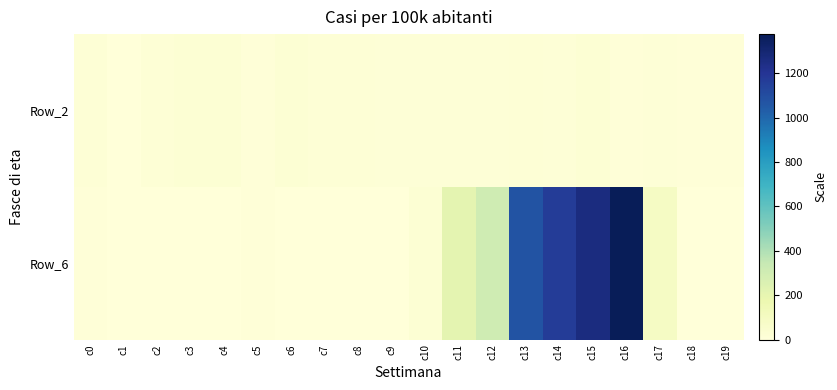

Reading right to left, extract all data points from this chart.

Row_2: c19=8	c18=10	c17=11	c16=9	c15=25	c14=13	c13=17	c12=15	c11=12	c10=14	c9=16	c8=19	c7=18	c6=23	c5=6	c4=24	c3=22	c2=20	c1=0	c0=19
Row_6: c19=0	c18=0	c17=90	c16=1376	c15=1261	c14=1167	c13=1073	c12=311	c11=213	c10=25	c9=0	c8=0	c7=4	c6=3	c5=7	c4=1	c3=2	c2=5	c1=0	c0=6